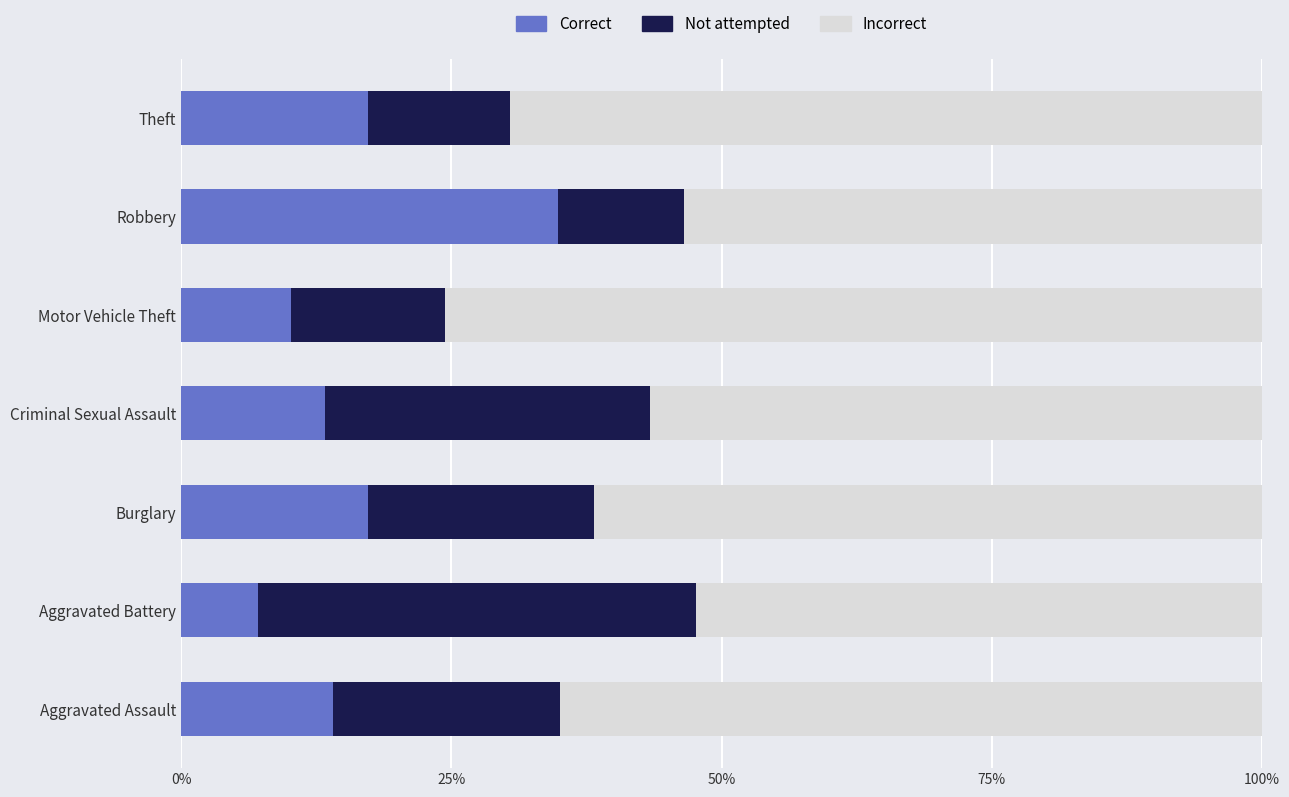

Is the value of Incorrect at 25% greater than the value of Not attempted at 0%?

No